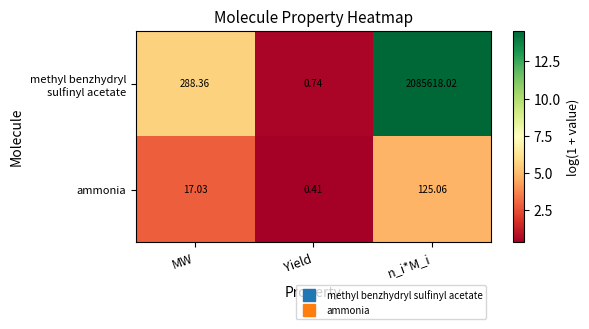

Which category has the highest value in the ammonia series?

n_i*M_i